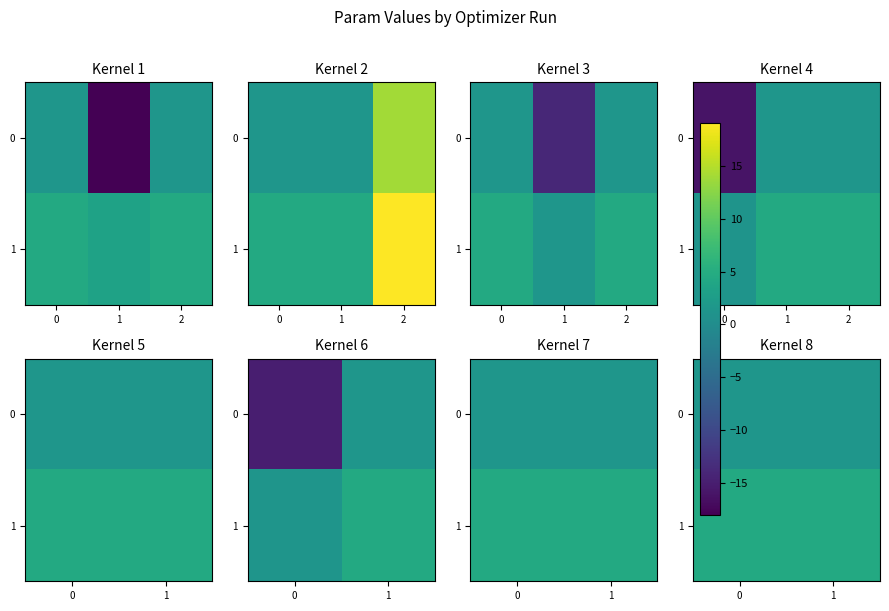

What is the difference between the highest and lowest values at 1?

3.0